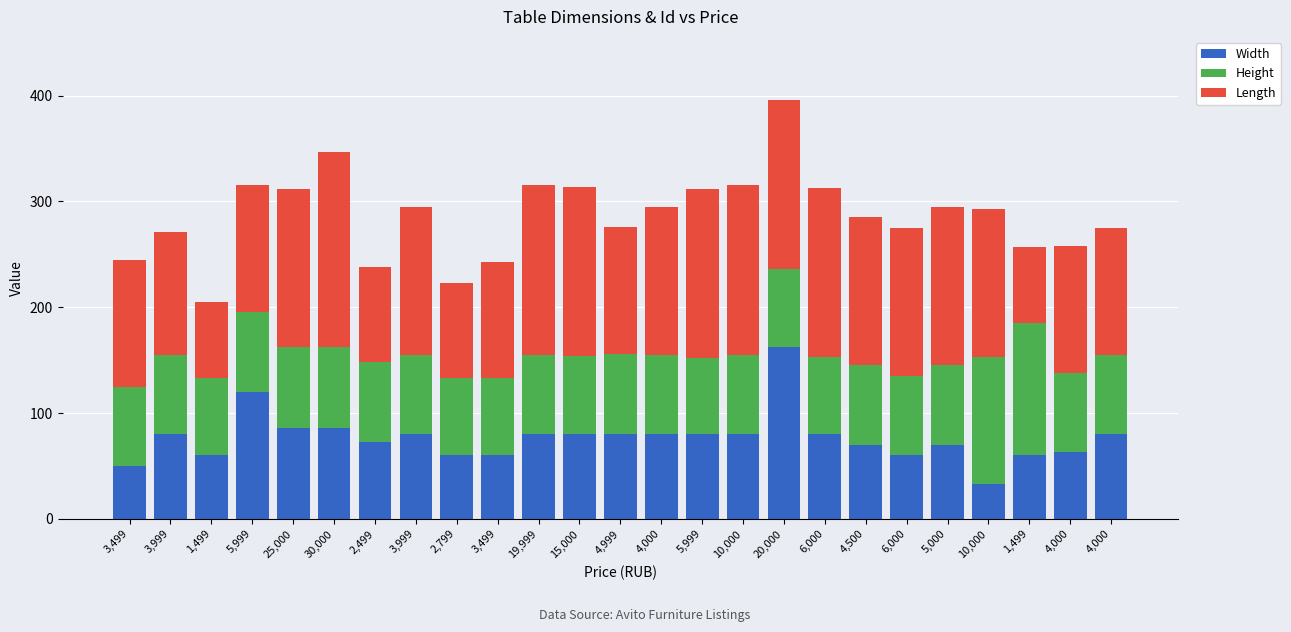

What is the difference between the maximum and second lowest values in the Height series?

52